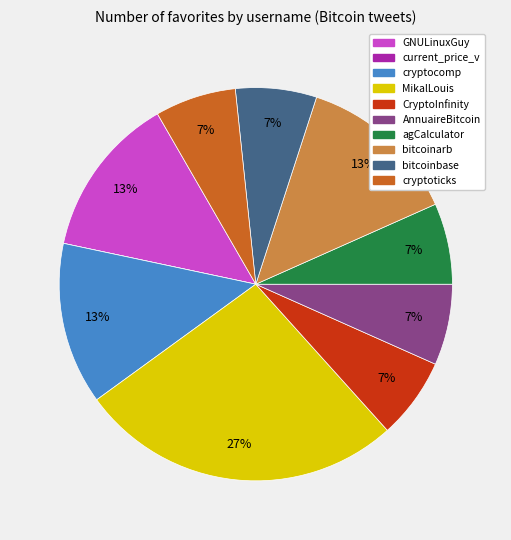

Does any single category account for the majority?

No